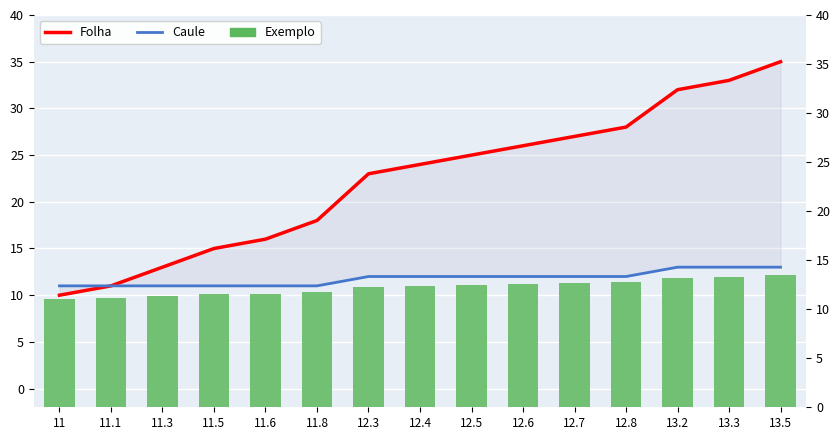

Are the bars horizontal?

No